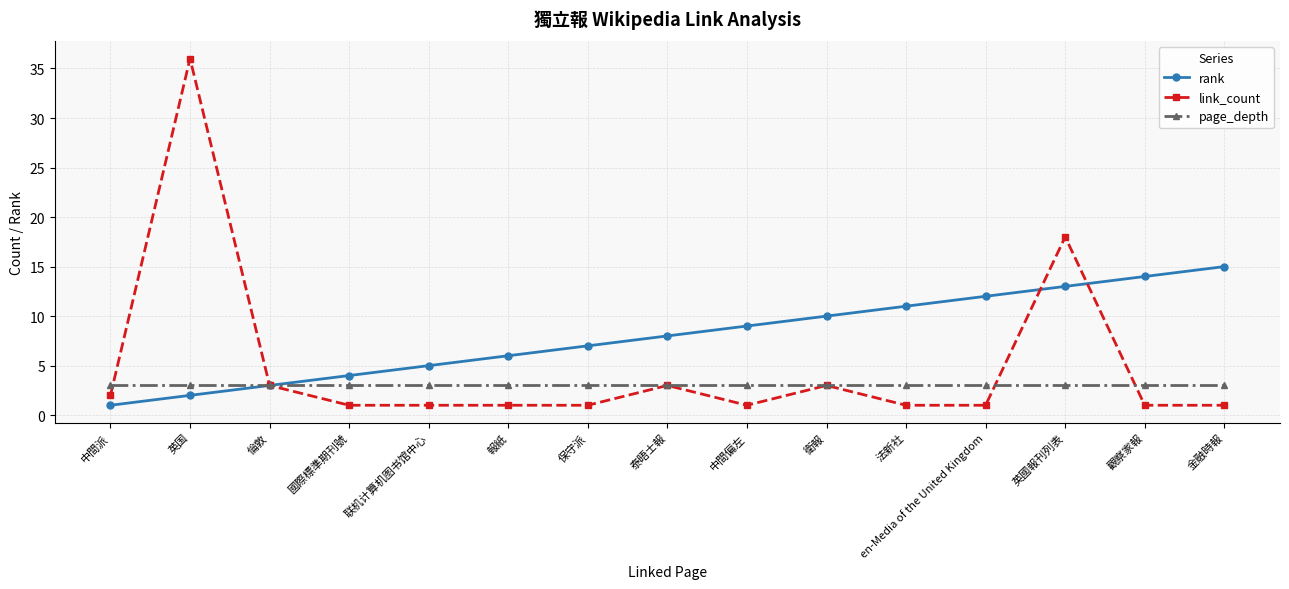

True or false: rank has a value of 11 at 泰晤士報.

False